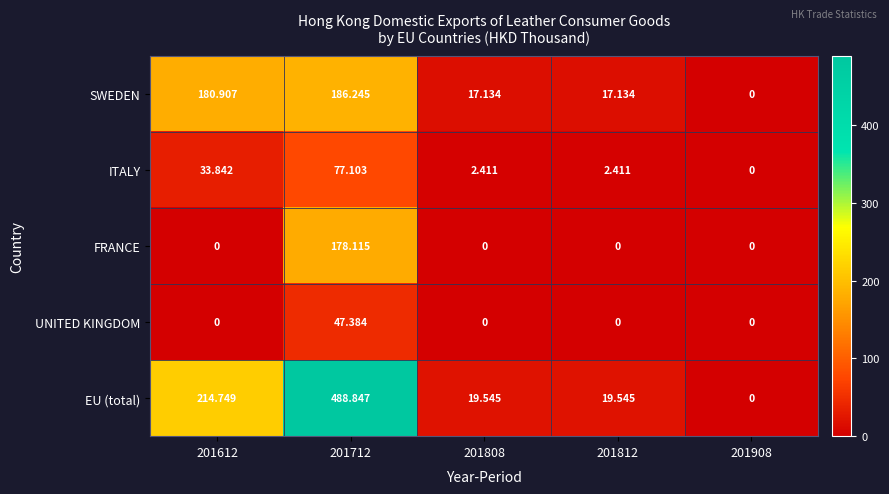

List the series in order of their peak value, highest first.

EU (total), SWEDEN, FRANCE, ITALY, UNITED KINGDOM